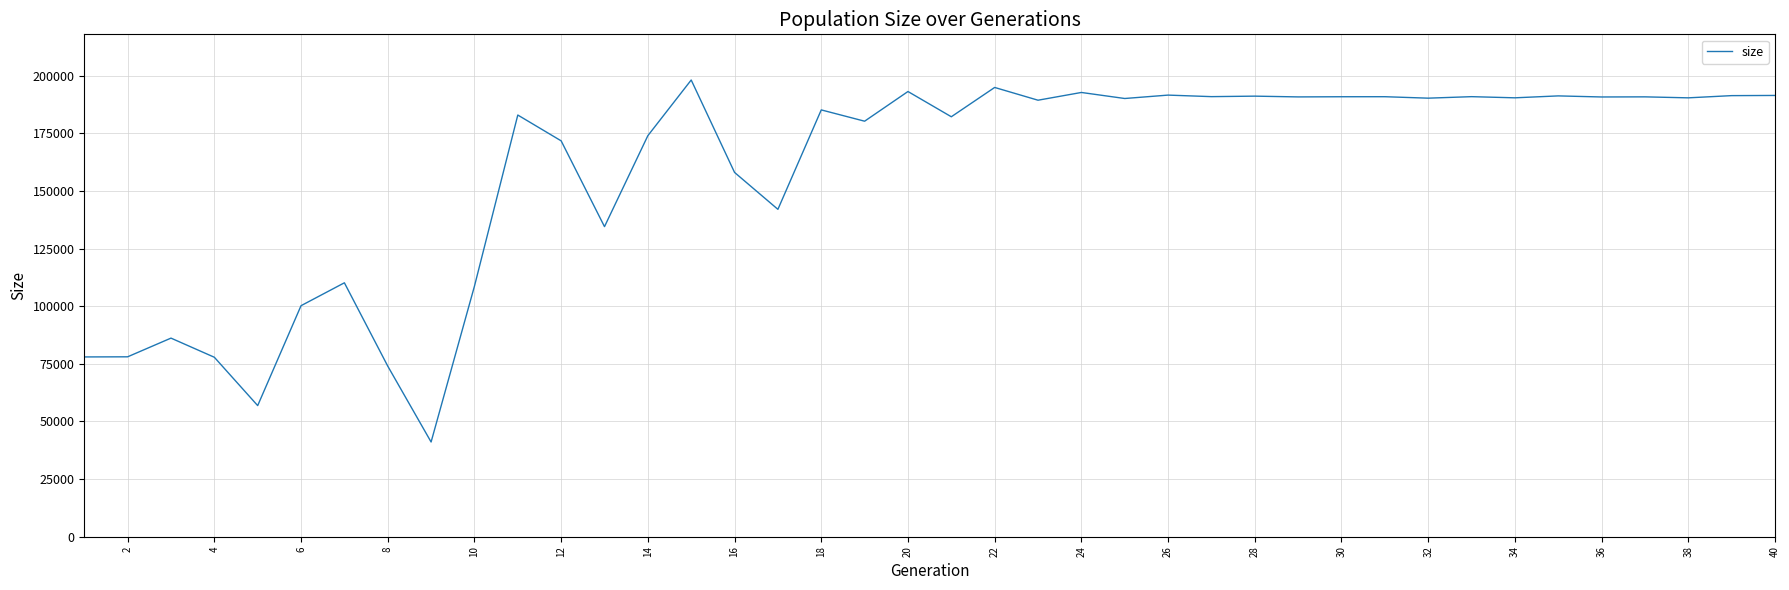

What is the difference between the second highest and second lowest values?

138012